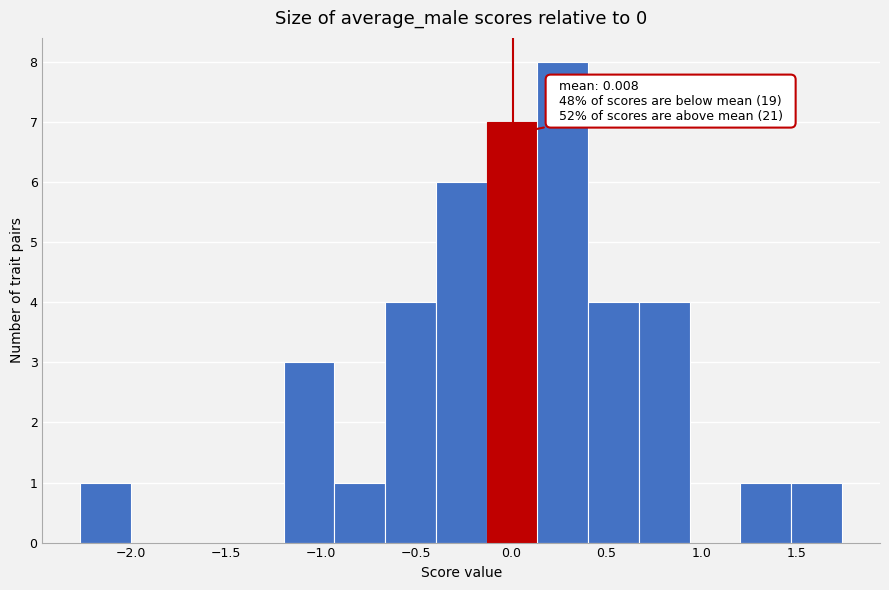

Which range on the x-axis has the tallest bar?

0.15 to 0.40